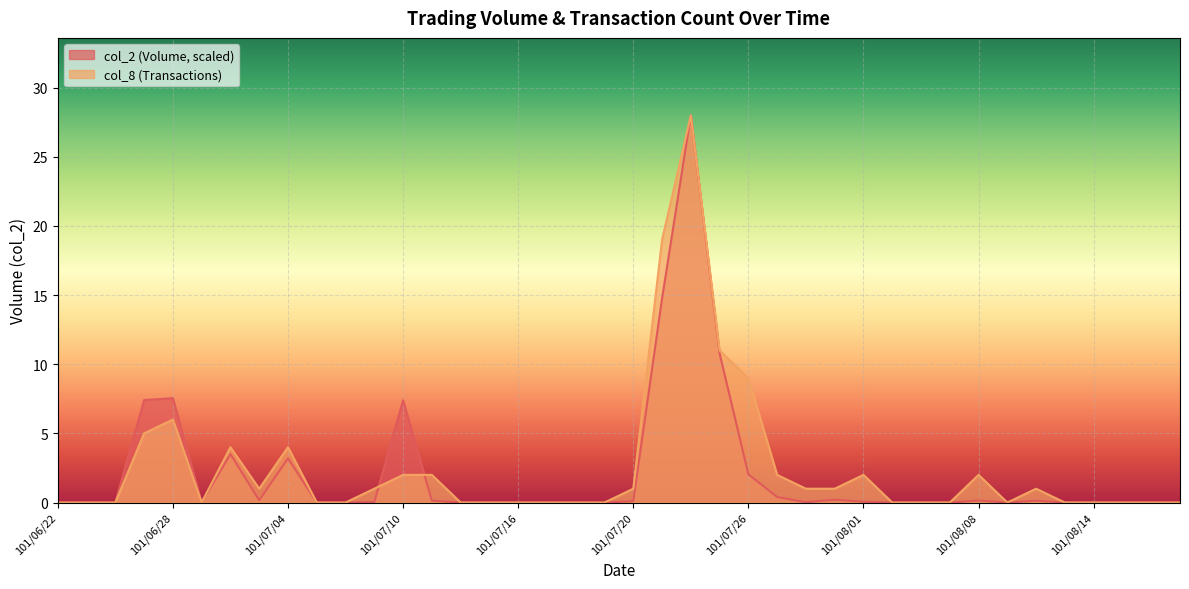

List the labels in order of col_2 value, largest first.

101/07/24, 101/07/23, 101/07/25, 101/06/28, 101/06/27, 101/07/10, 101/07/02, 101/07/04, 101/07/26, 101/07/27, 101/07/31, 101/07/03, 101/08/08, 101/07/11, 101/08/10, 101/07/20, 101/08/01, 101/07/09, 101/07/30, 101/06/22, 101/06/25, 101/06/26, 101/06/29, 101/07/05, 101/07/06, 101/07/12, 101/07/13, 101/07/16, 101/07/17, 101/07/18, 101/07/19, 101/08/03, 101/08/06, 101/08/07, 101/08/09, 101/08/13, 101/08/14, 101/08/15, 101/08/16, 101/08/17